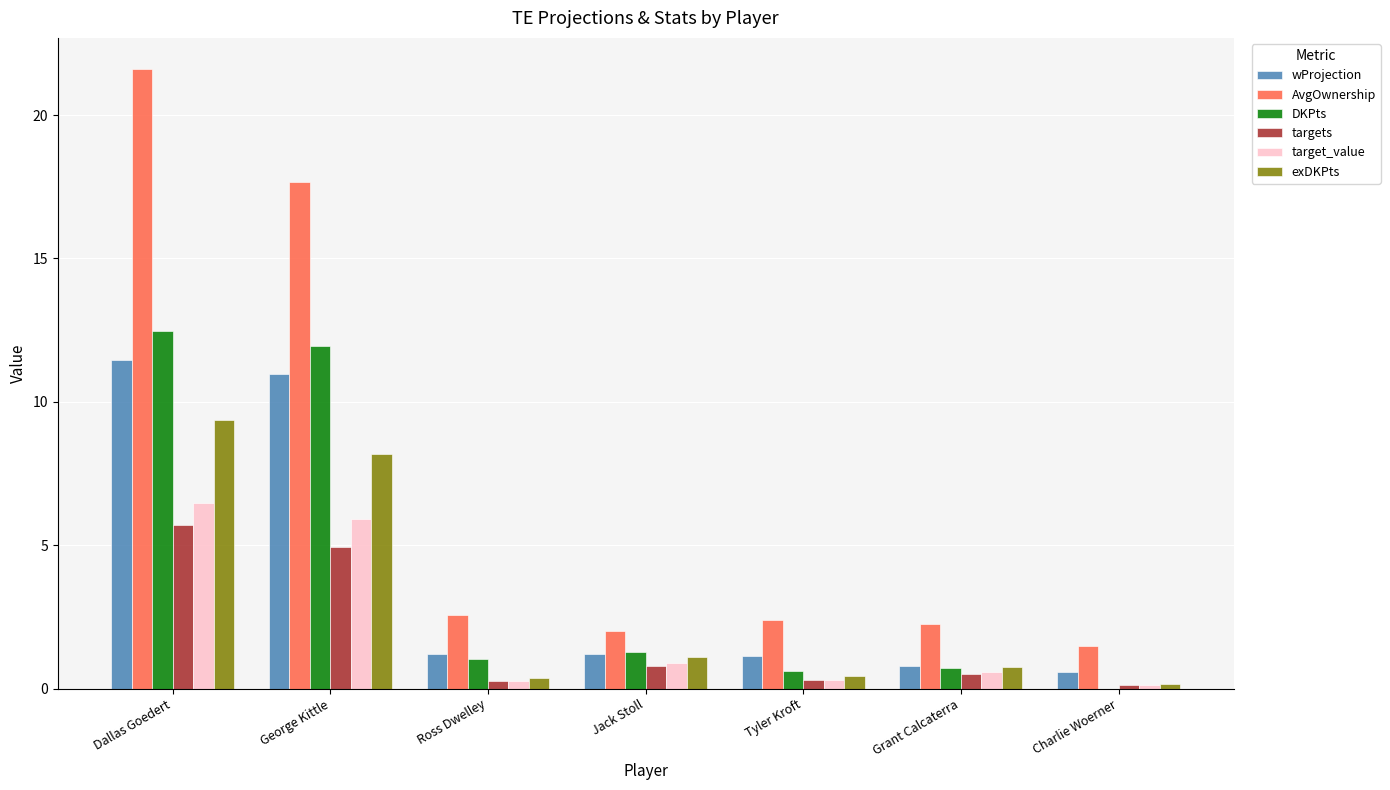

Which label corresponds to the largest value in the chart?

Dallas Goedert